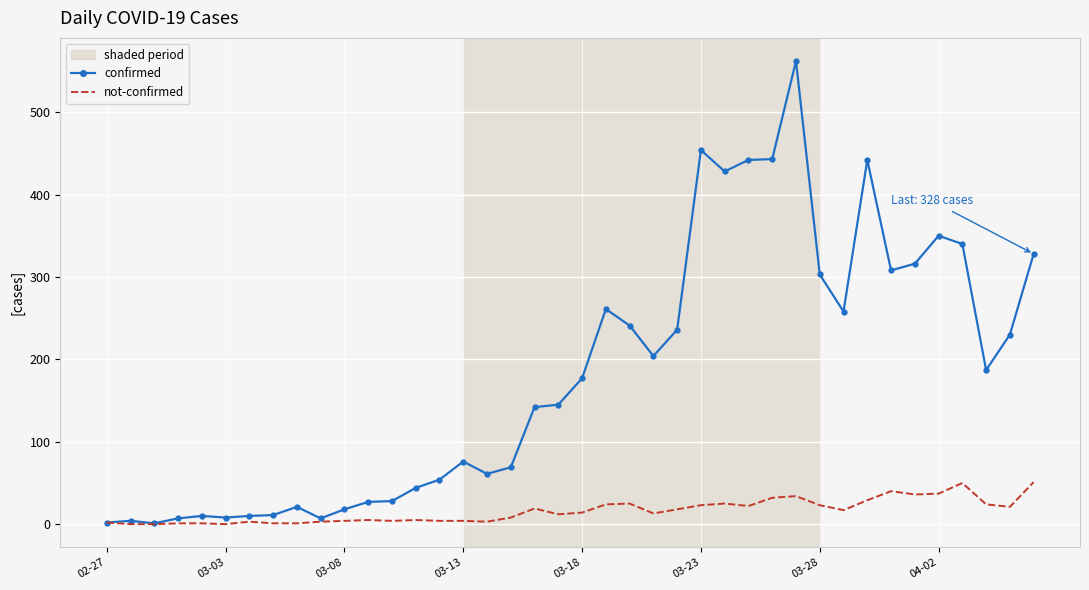

Which series has the largest total across all categories?

confirmed